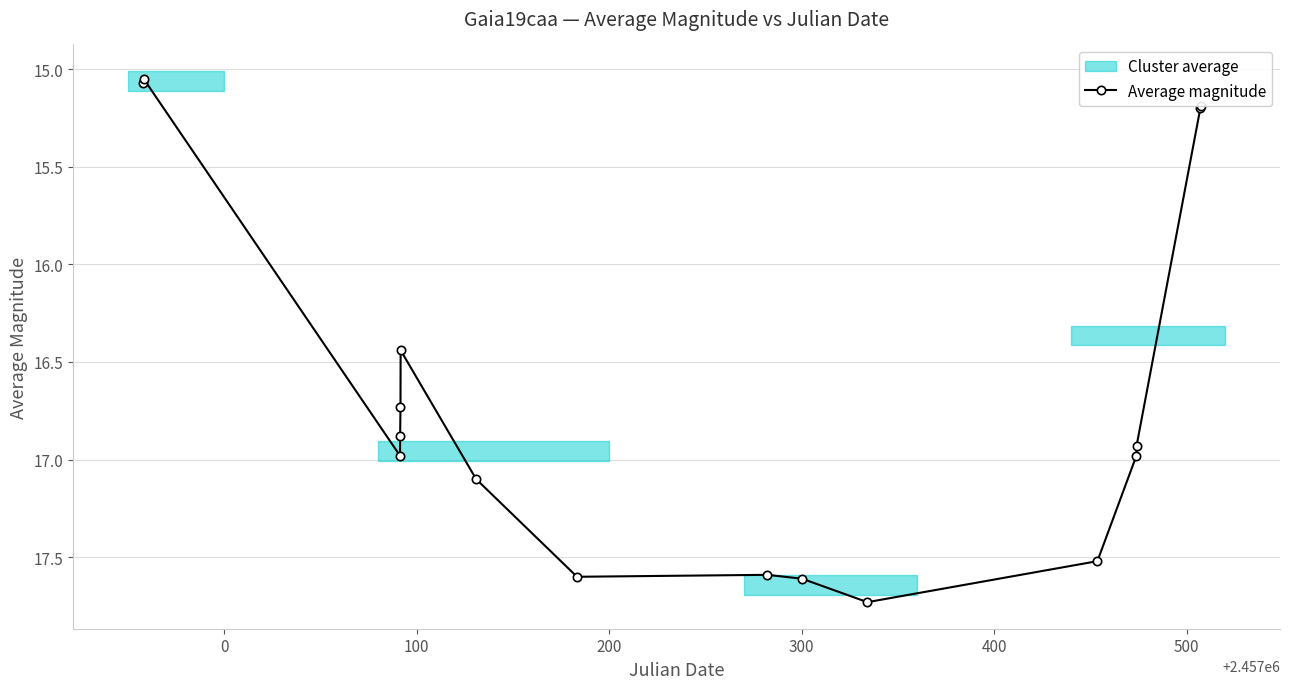

What is the value of the 11th point from the left?

17.7